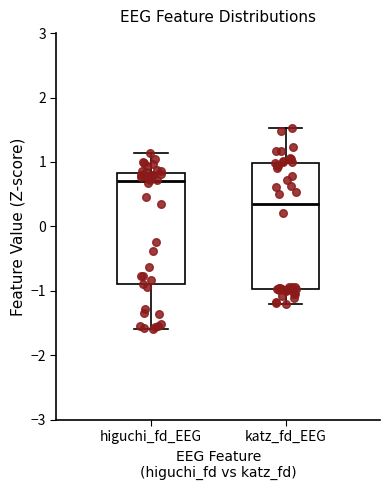

Which box has the highest median line?

higuchi_fd_EEG